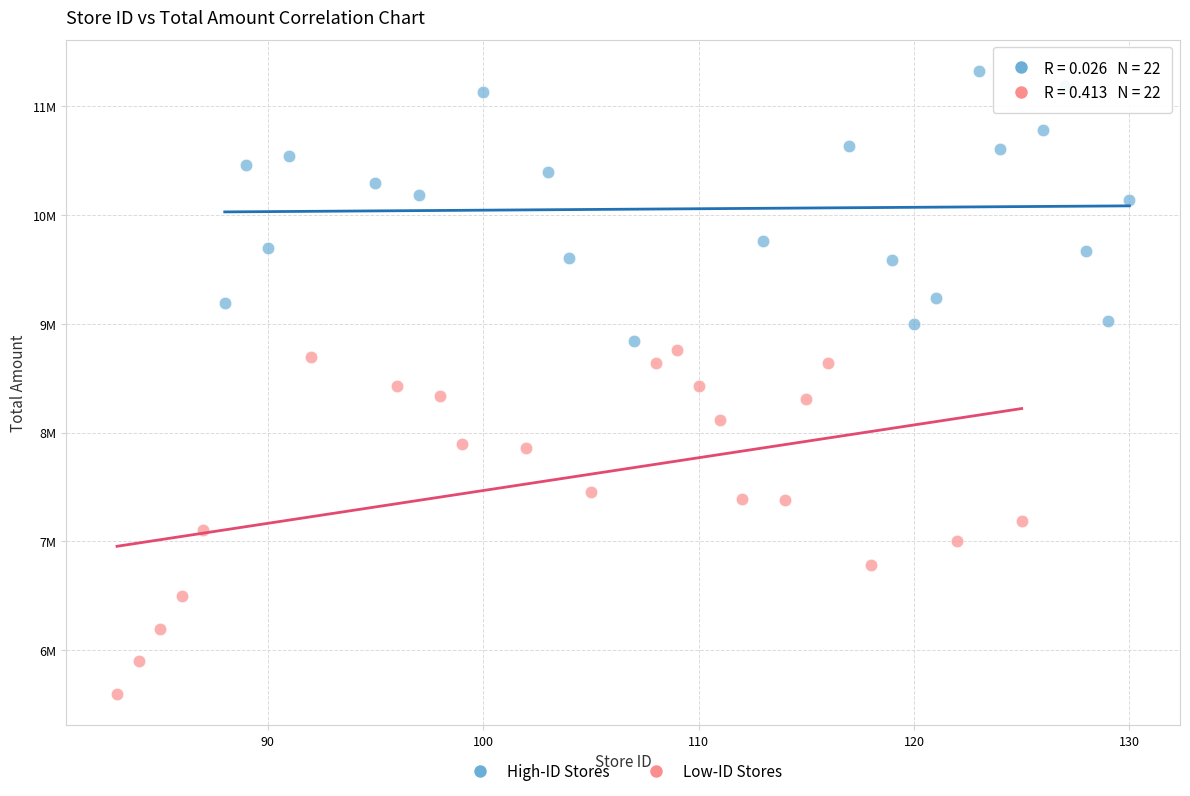

Which series reaches the minimum Y coordinate?

Low-ID Stores